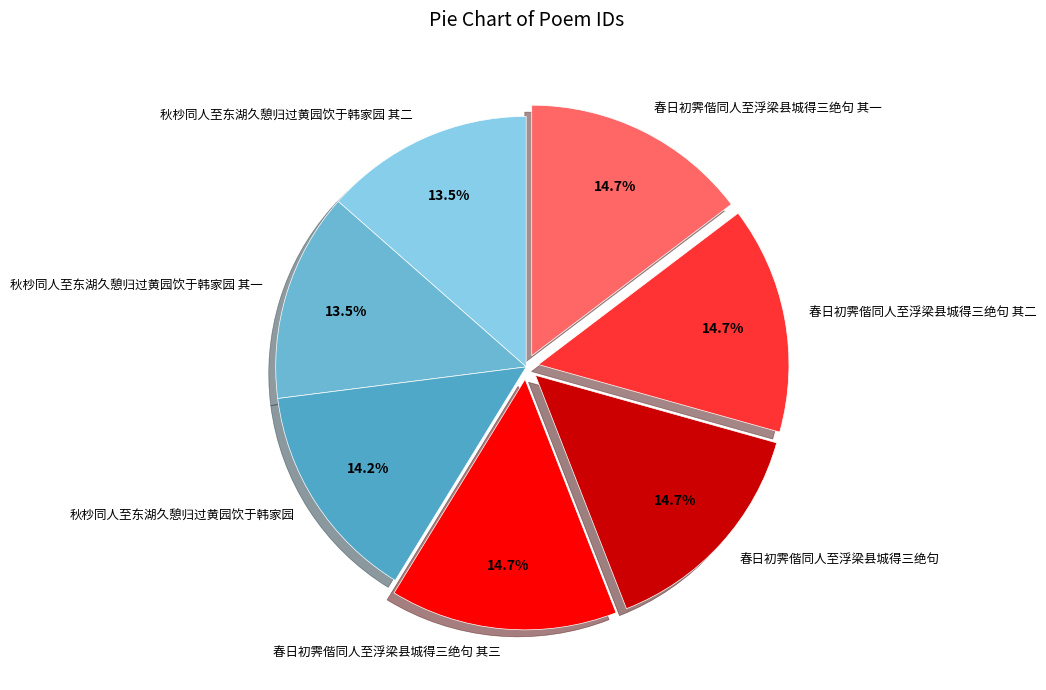

How many slices are in this pie chart?

7